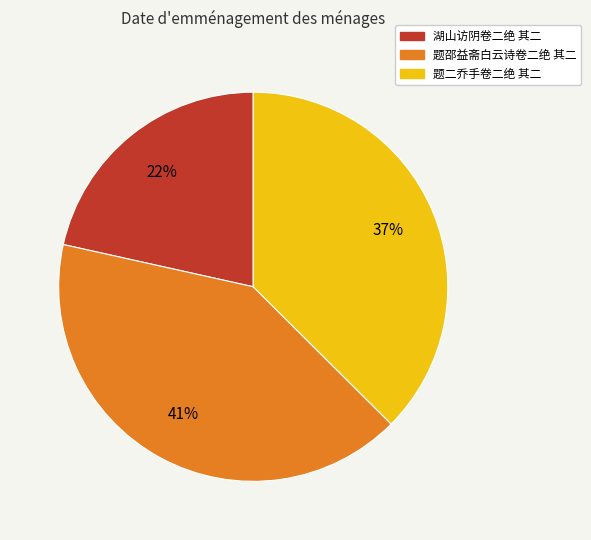

Is the sum of 题二乔手卷二绝 其二 and 题邵益斋白云诗卷二绝 其二 greater than half?

Yes